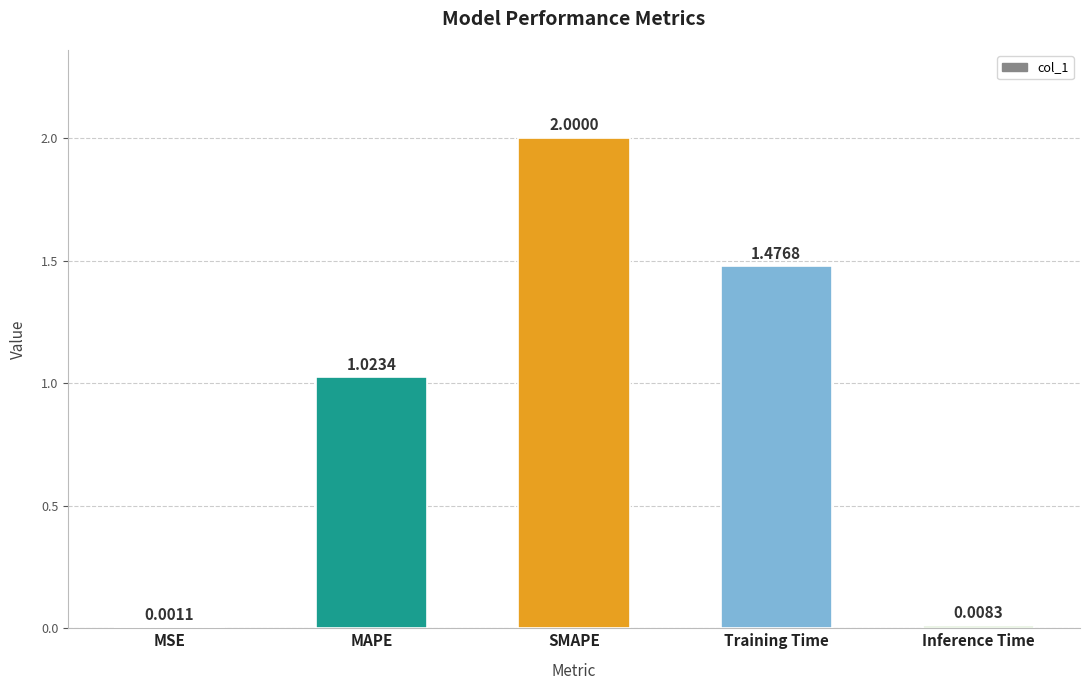

At which category does the chart reach its peak across all series?

SMAPE